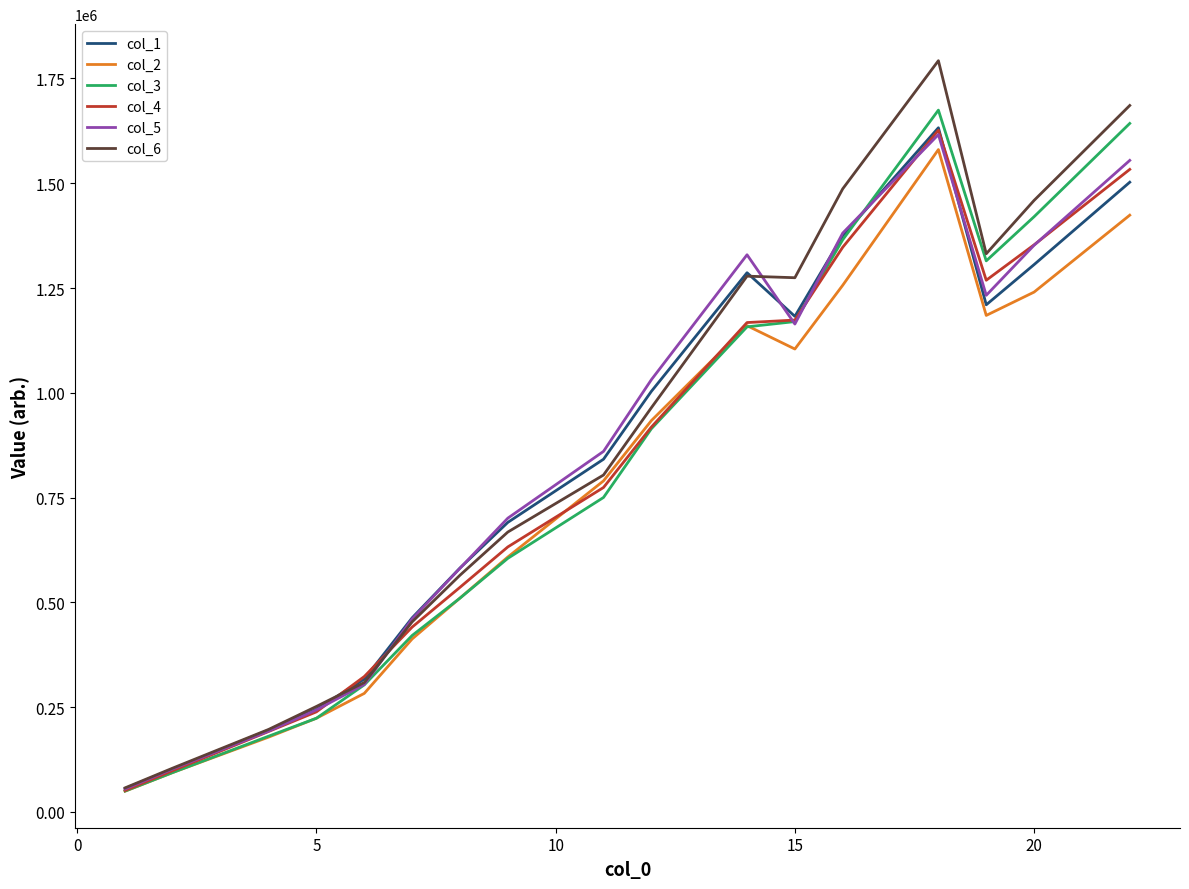

What is the maximum value shown in the chart?

1792454.2